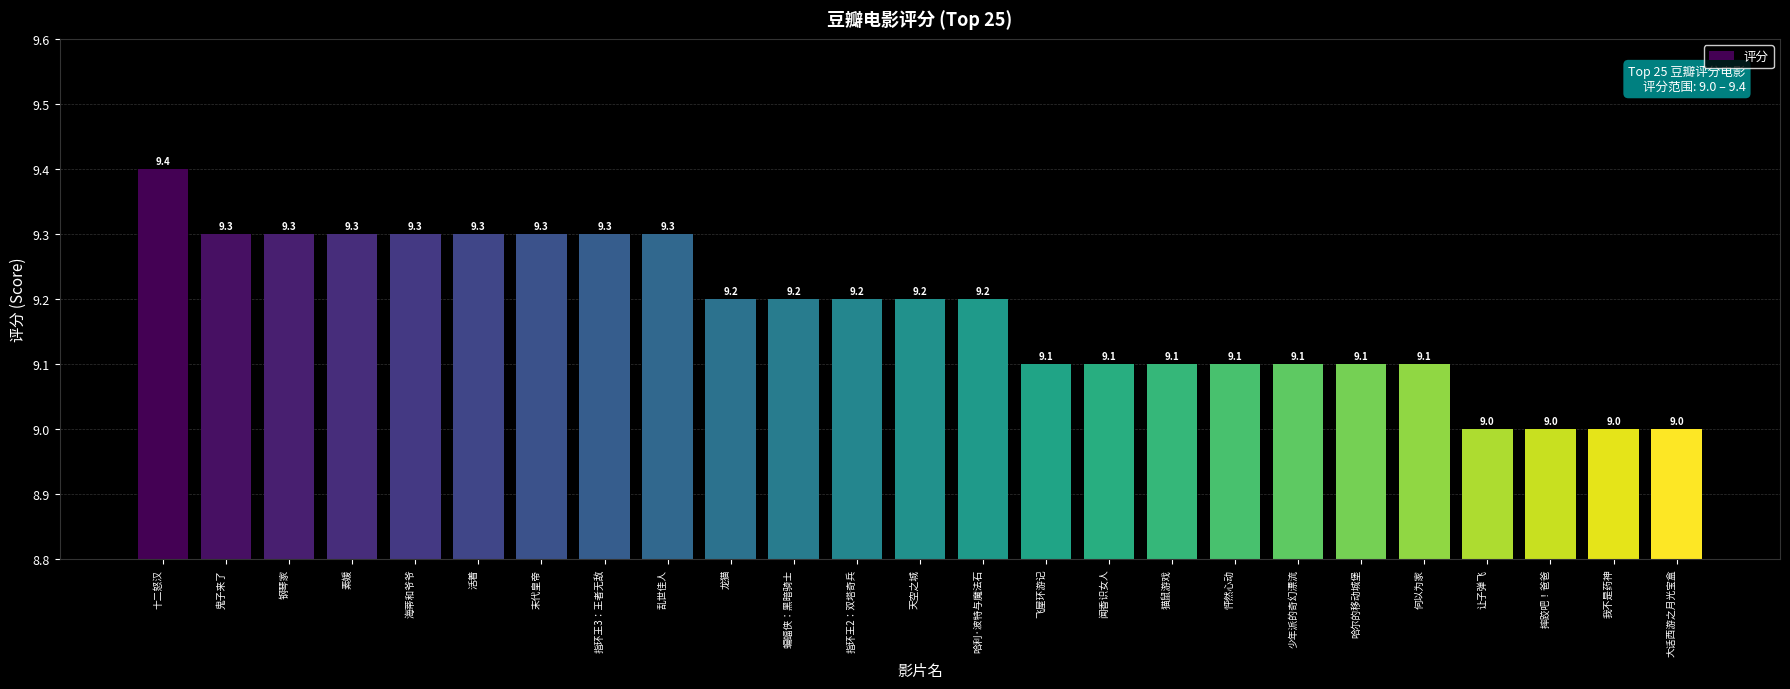

Count the number of data series in this chart.

1